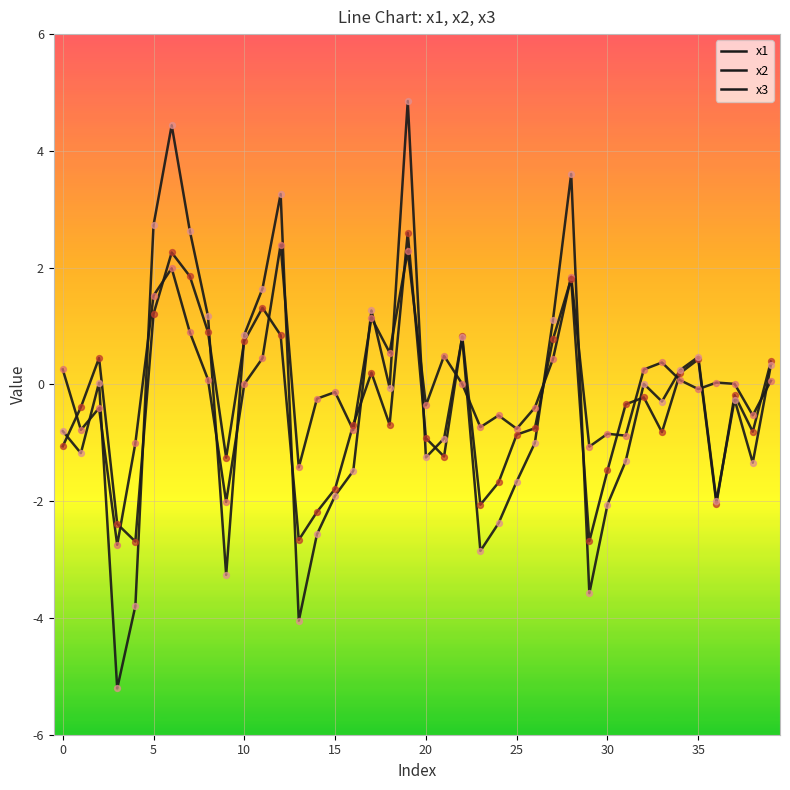

Is this an area chart (filled region under the line)?

No